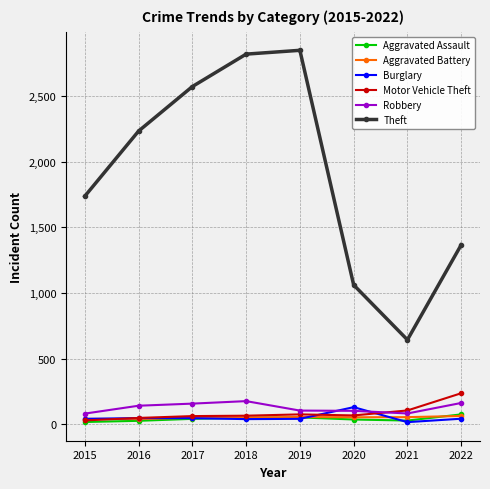

Which series has the widest spread of values?

Theft